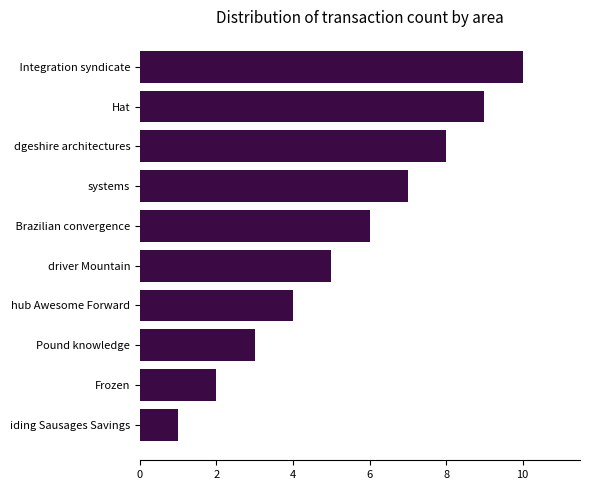

How many series are shown in this chart?

1